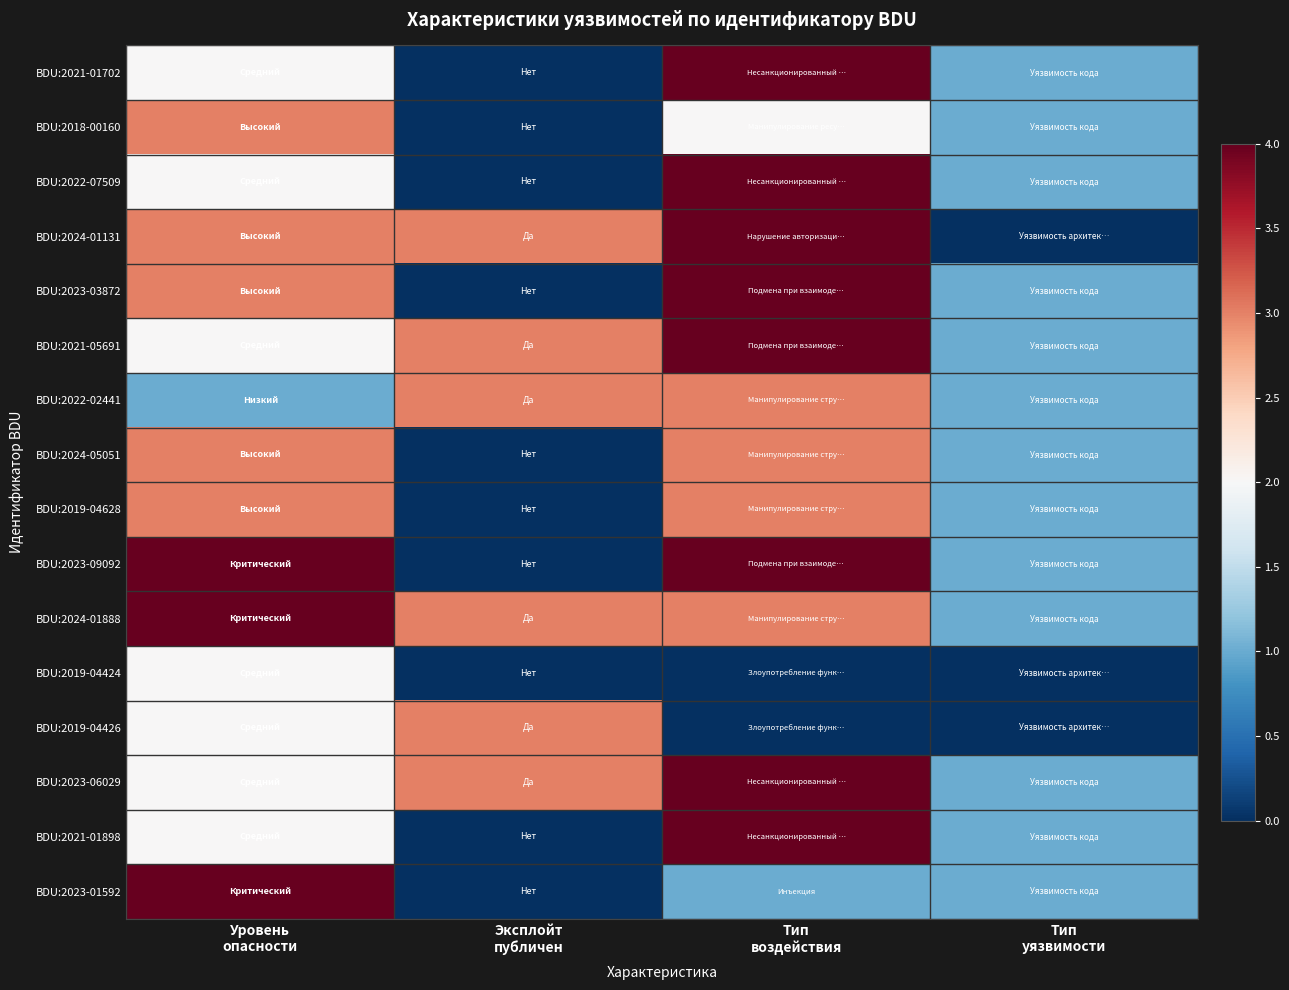

Which has a higher value, Уровень
опасности or Эксплойт
публичен?

Уровень
опасности